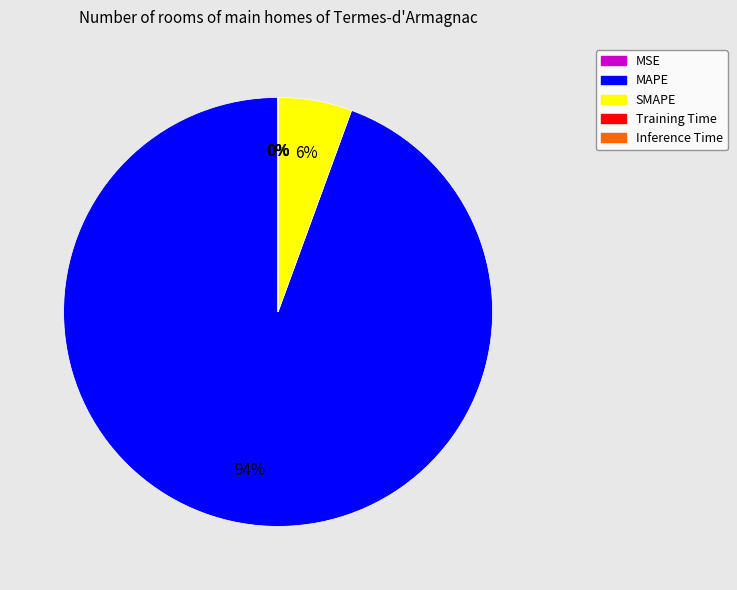

Is it true that SMAPE is 6% of the pie?

True